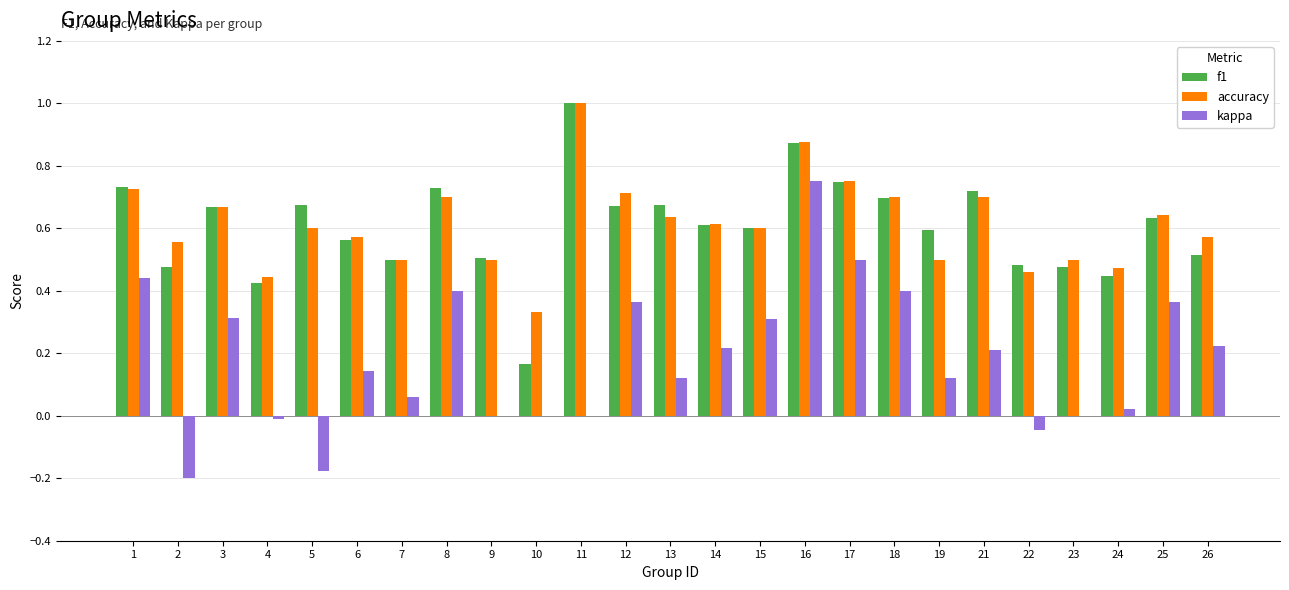

Does the chart contain stacked bars?

No